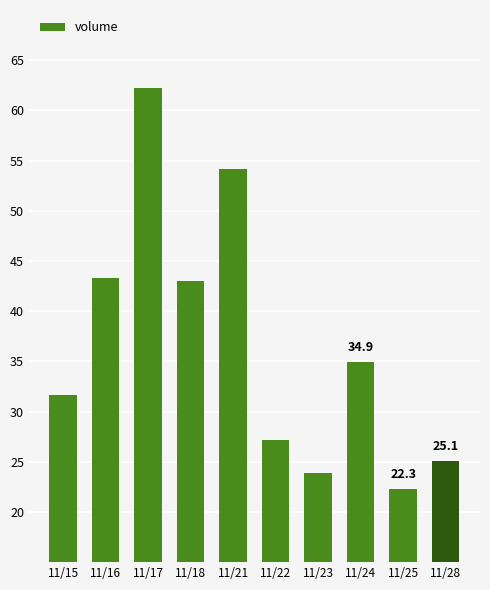

The chart shows a value of 31.6 at 11/15. True or false?

True